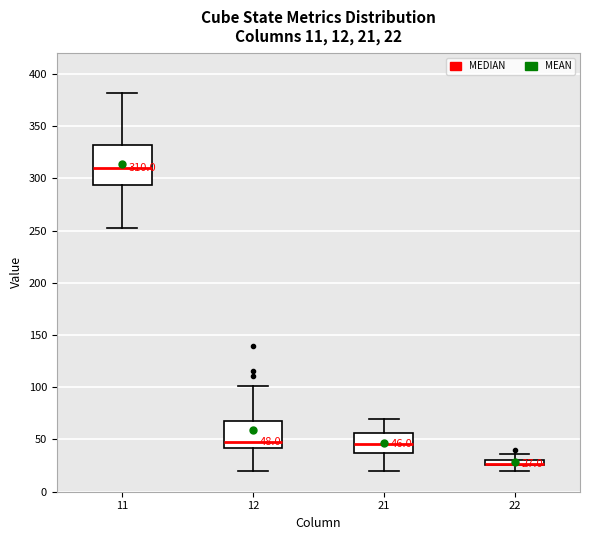

Comparing the boxes themselves (not the whiskers), which one is the tallest?

11